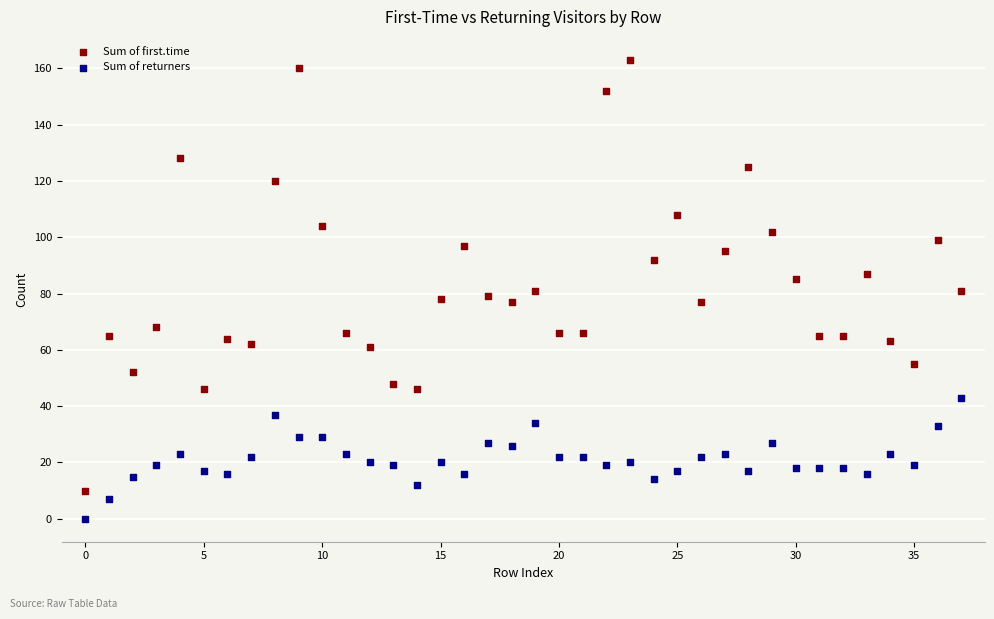

Which series contains the lowest Y value?

Sum of returners